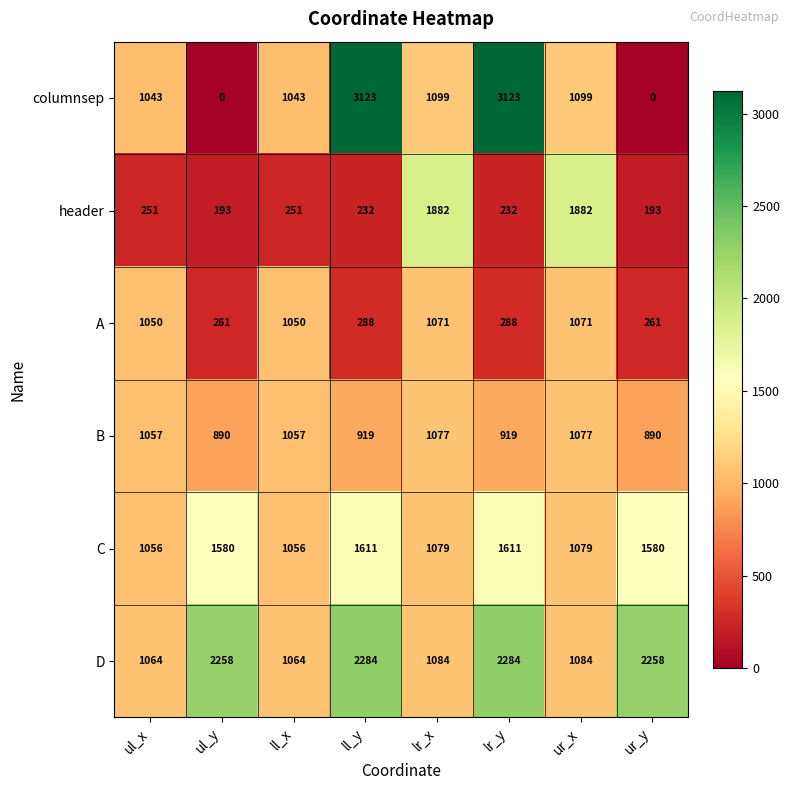

Rank the series at ll_x from lowest to highest value.

header, columnsep, A, C, B, D